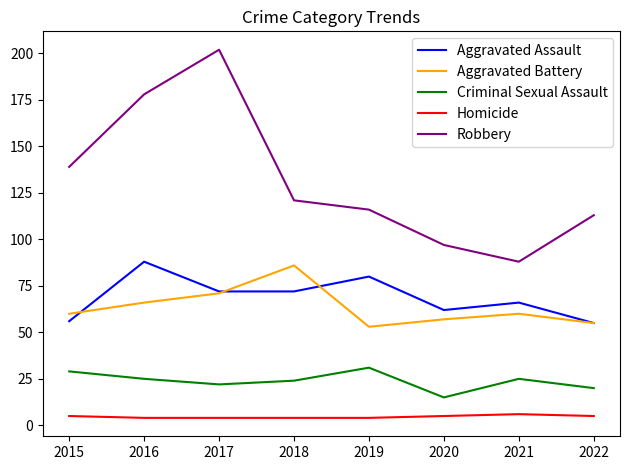

What is the difference between the Aggravated Assault values at 2020 and 2017?

10